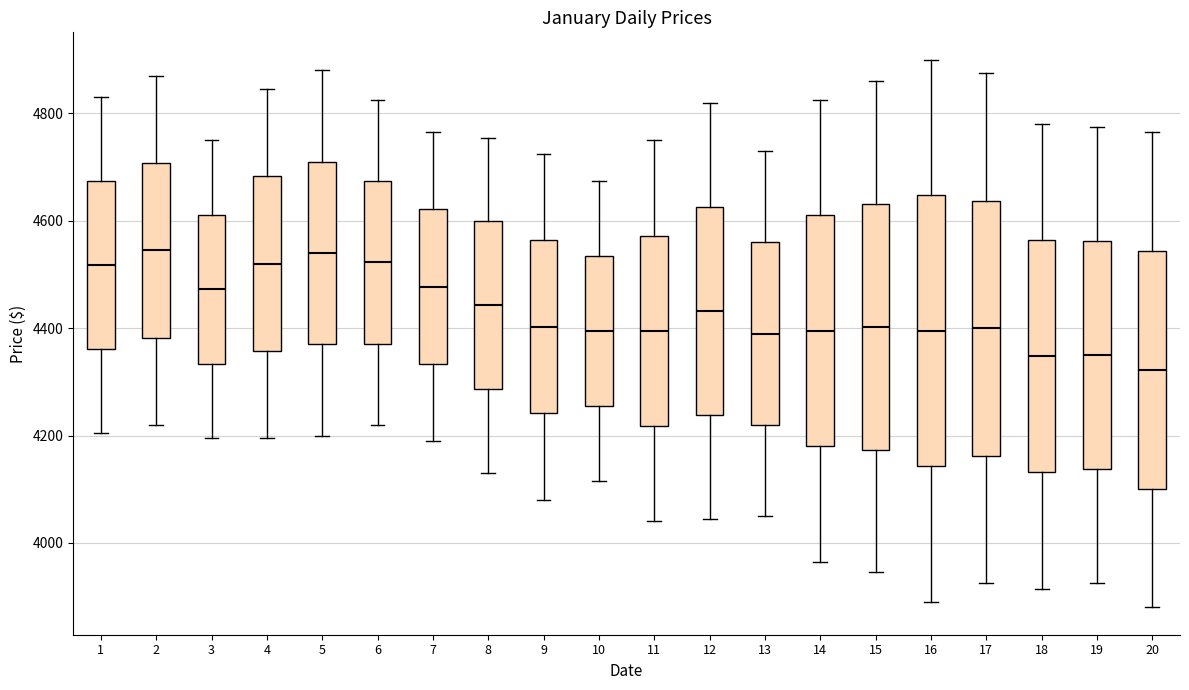

Where does the median line of the box at x = 20 sit on the y-axis? The values are not printed on the chart, so give them approximately, as read against the axis.

4320